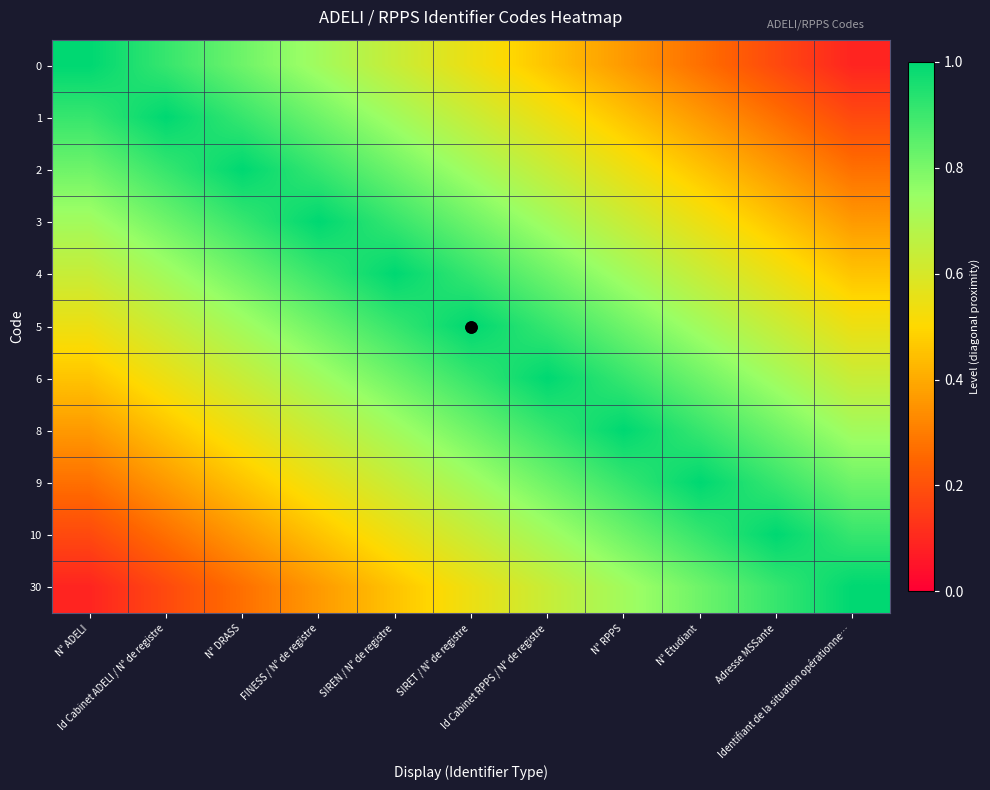

What is the spread (max minus min) of values at FINESS / N° de registre?

0.6